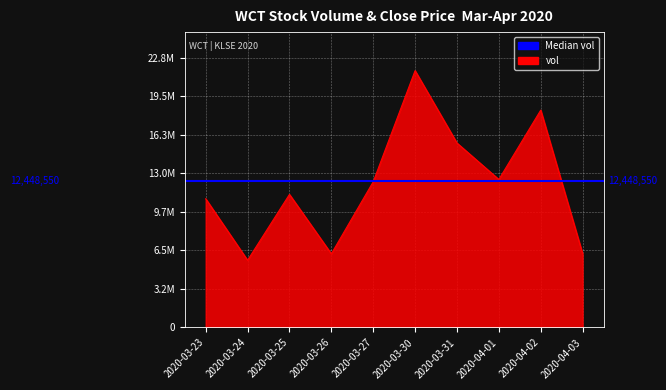

Between 2020-03-24 and 2020-04-01, which is larger?

2020-04-01